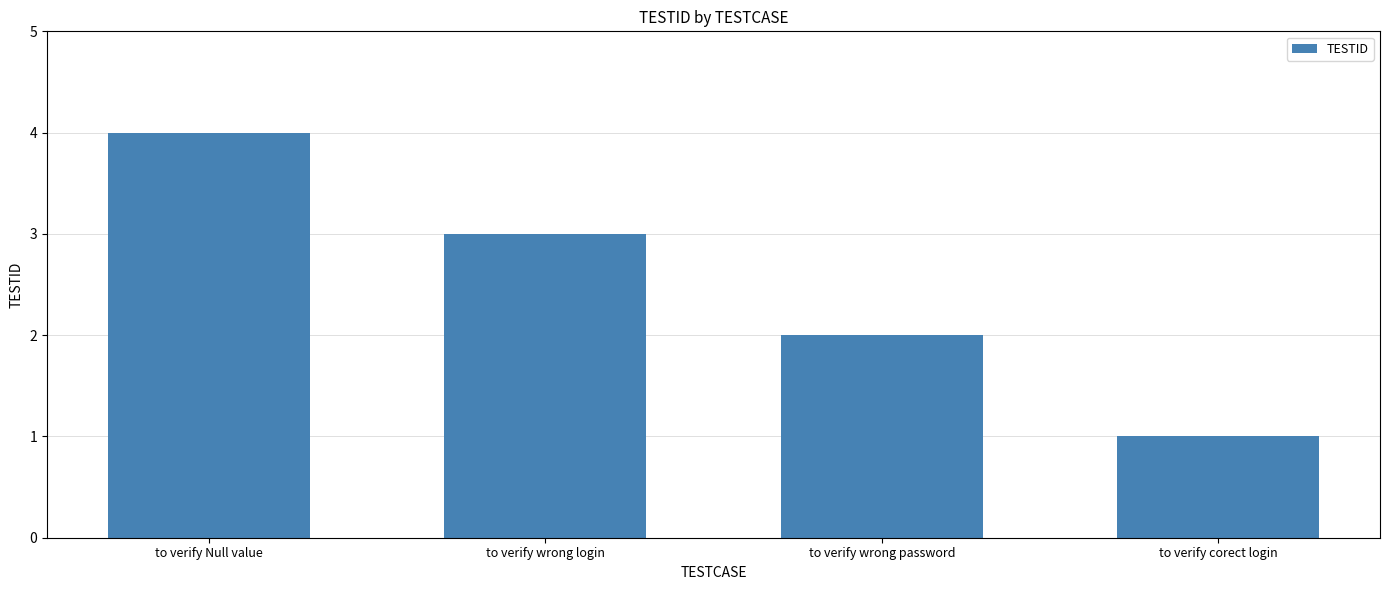

True or false: the data shows 2 at to verify wrong login.

False